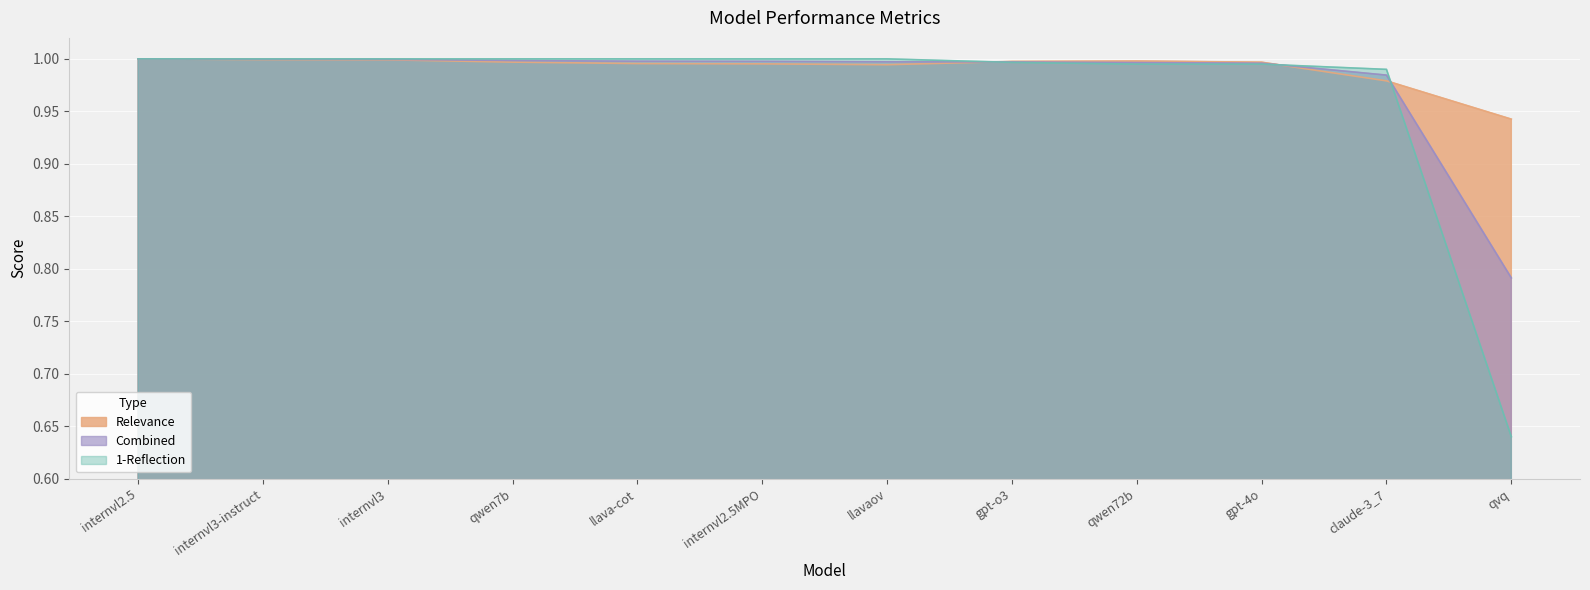

What is the smallest value displayed?

0.6